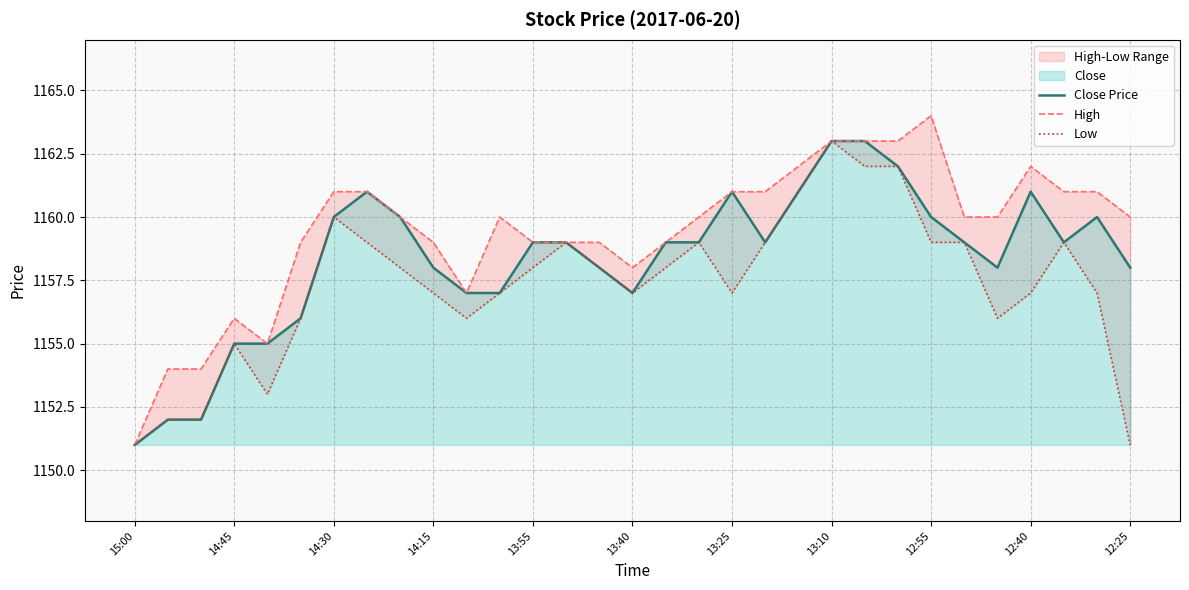

True or false: Close Price has a value of 1567 at 14:30.

False